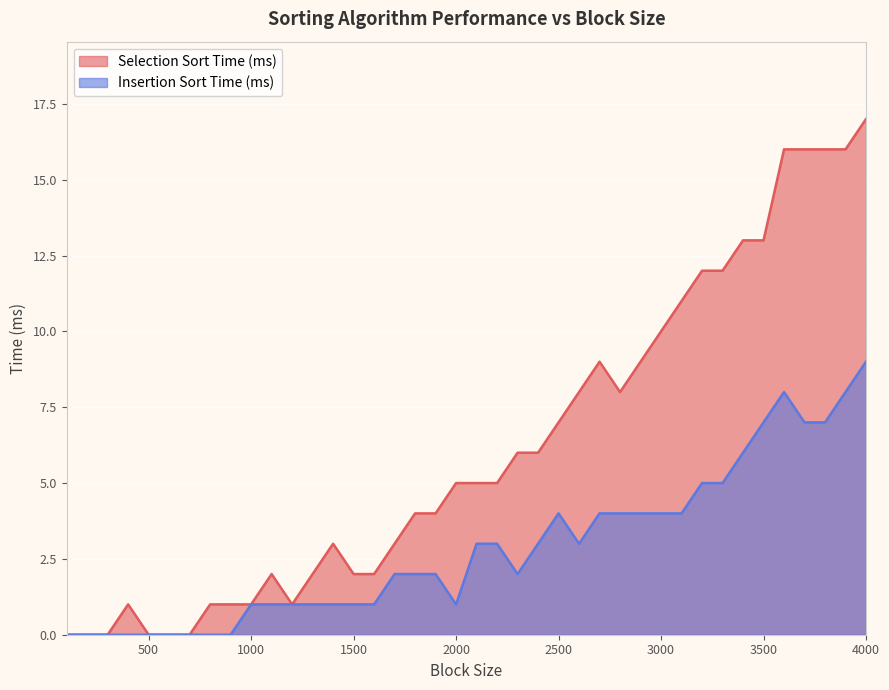

Count the number of categories in the chart.

40